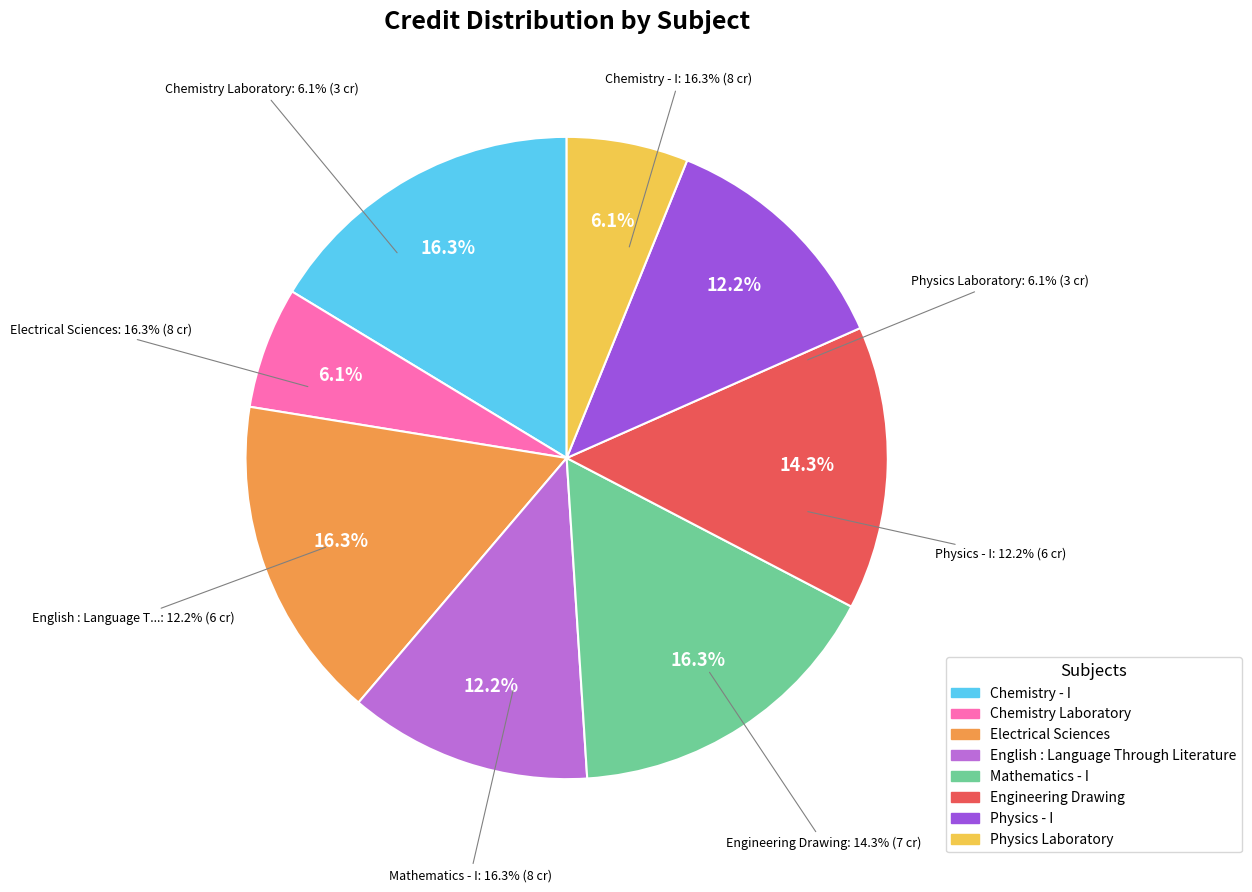

Does Physics Laboratory account for over 50% of the chart?

No